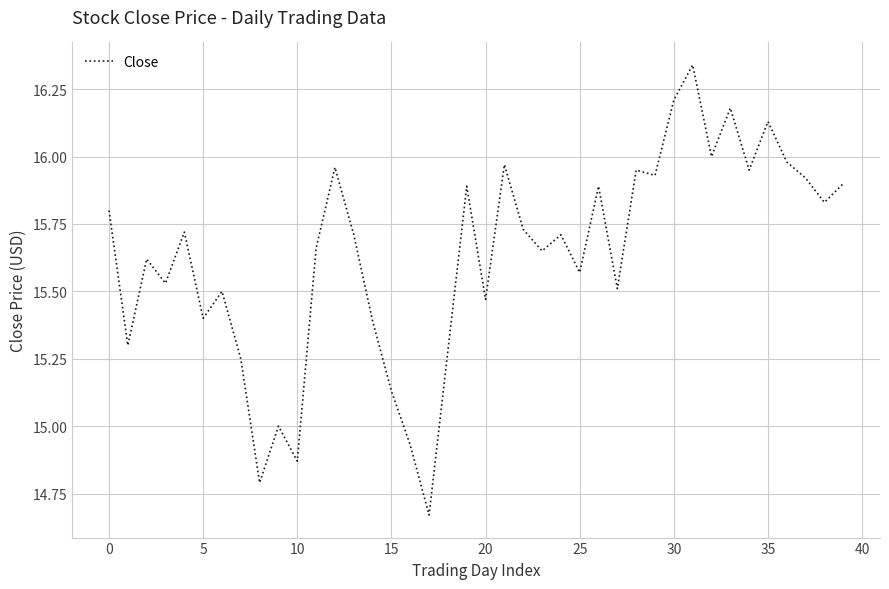

What is the difference between the maximum and minimum values?

1.7